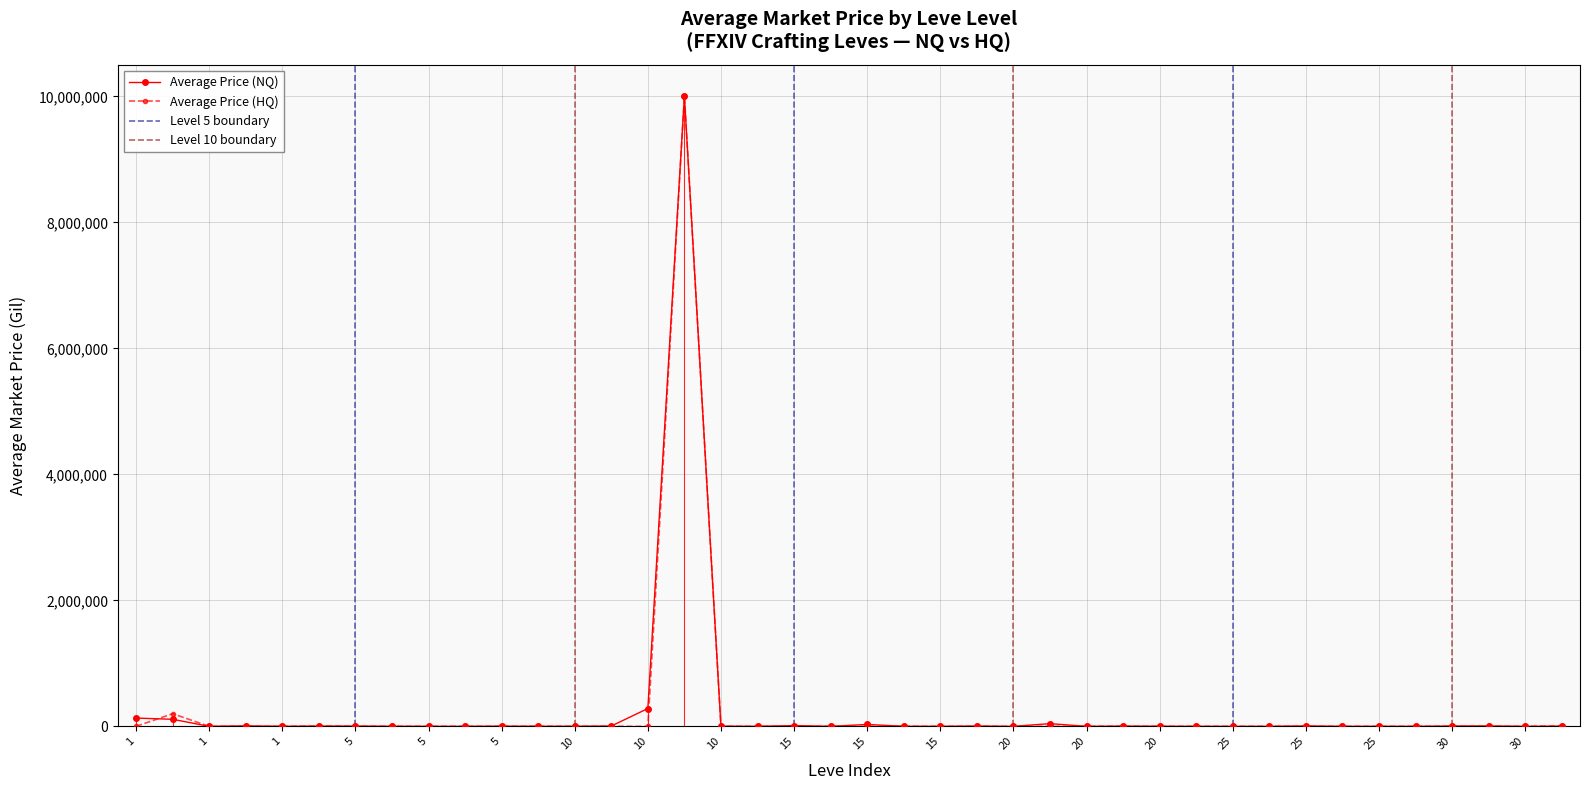

Rank the series at 15 from highest to lowest value.

Average Price (NQ), Average Price (HQ)